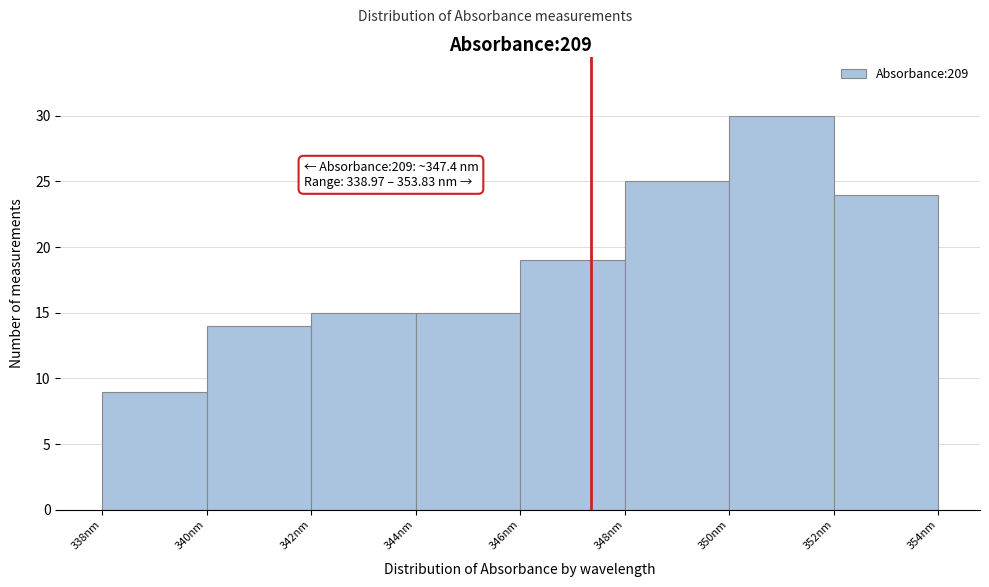

Which range on the x-axis has the tallest bar?

350 to 352